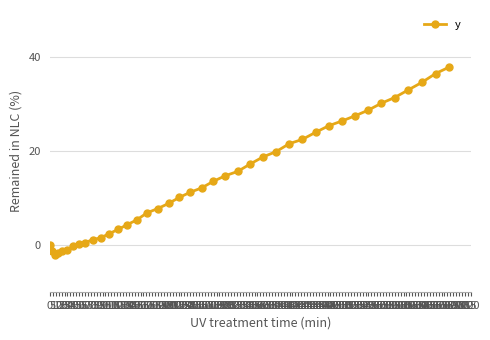

What is the difference between the second highest and minimum values?

38.5